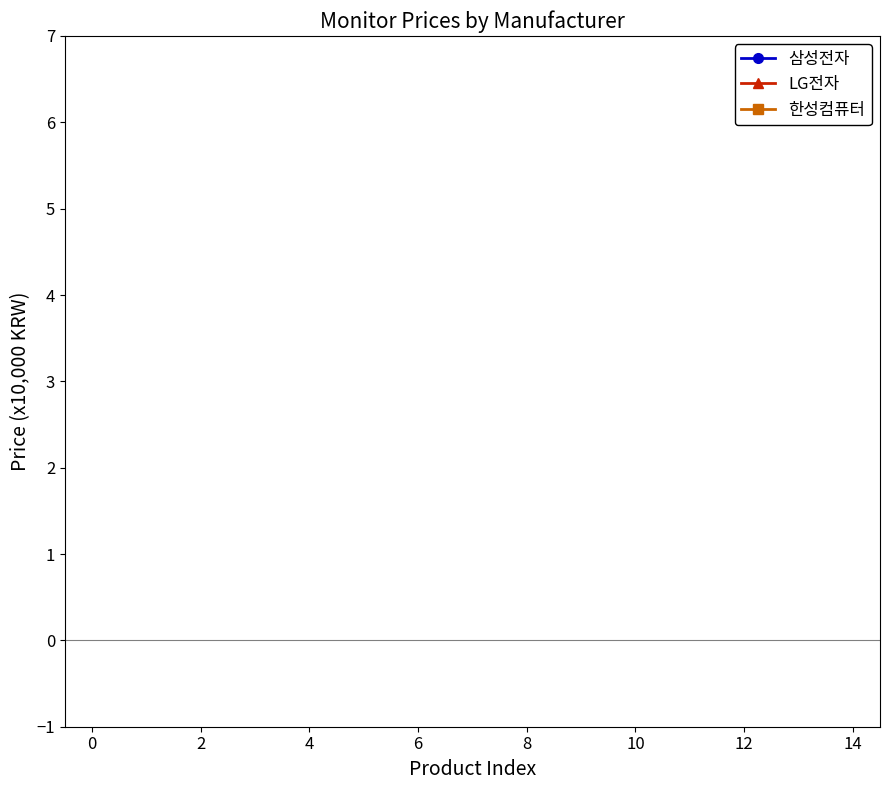

The value of 한성컴퓨터 at 12 is 44.6. True or false?

False